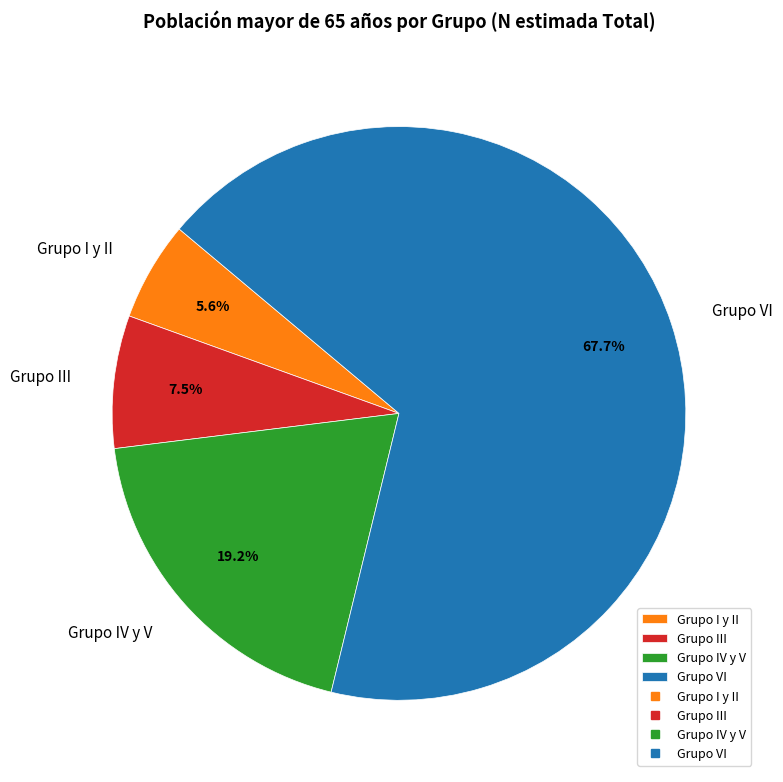

Which category has the smallest portion of the pie?

Grupo I y II